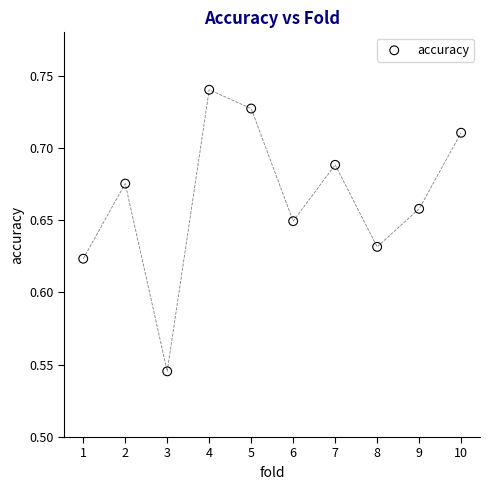

What is the average X value?

5.5